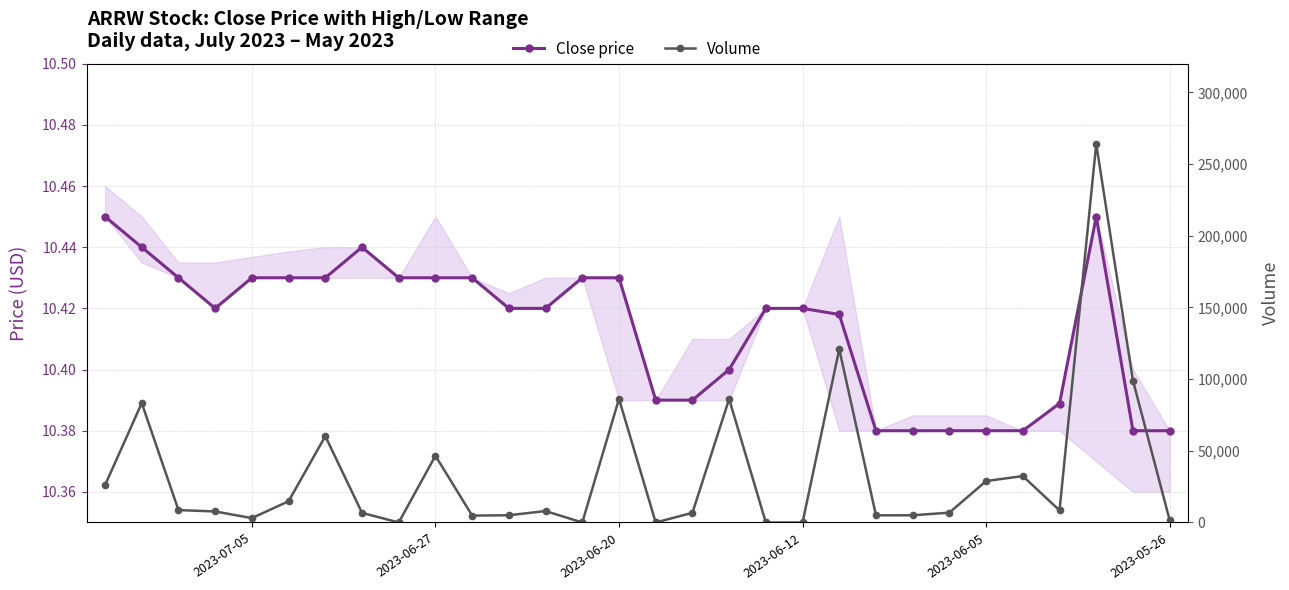

Is it true that Close price equals 5.0 at 2023-06-12?

False